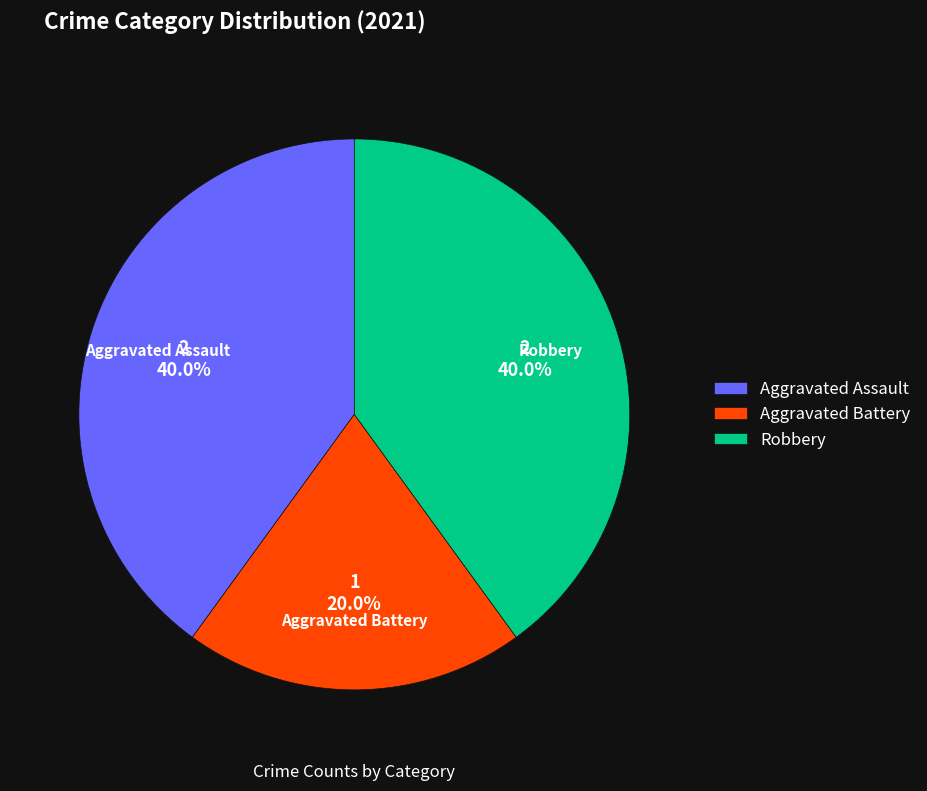

Which category has the smallest portion of the pie?

Aggravated Battery